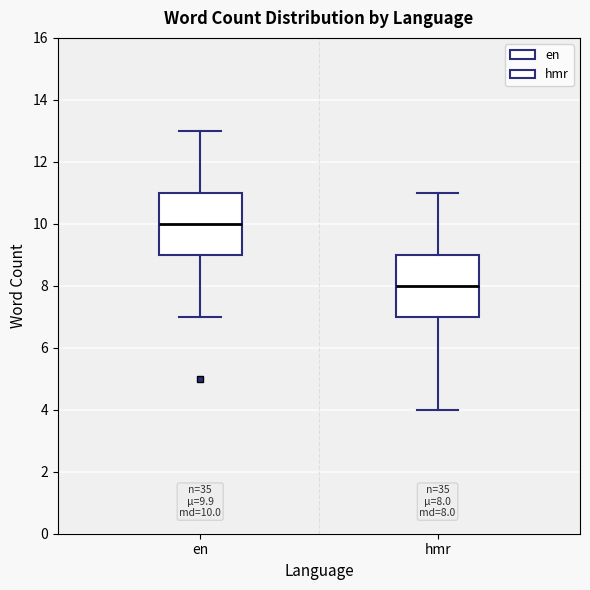

Which box's median line is the highest?

en